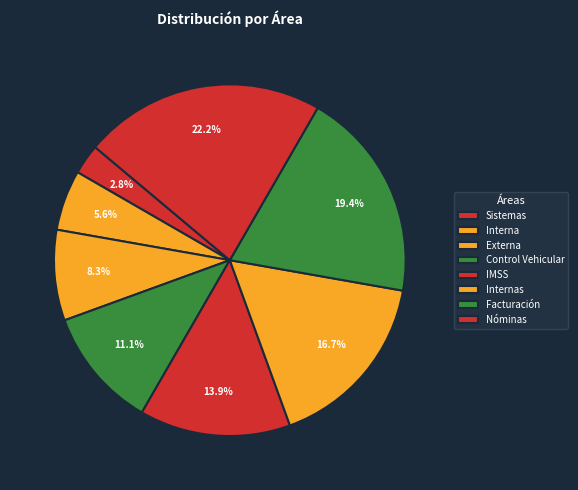

To the nearest percent, what is the combined percentage of Control Vehicular and Nóminas?

33%